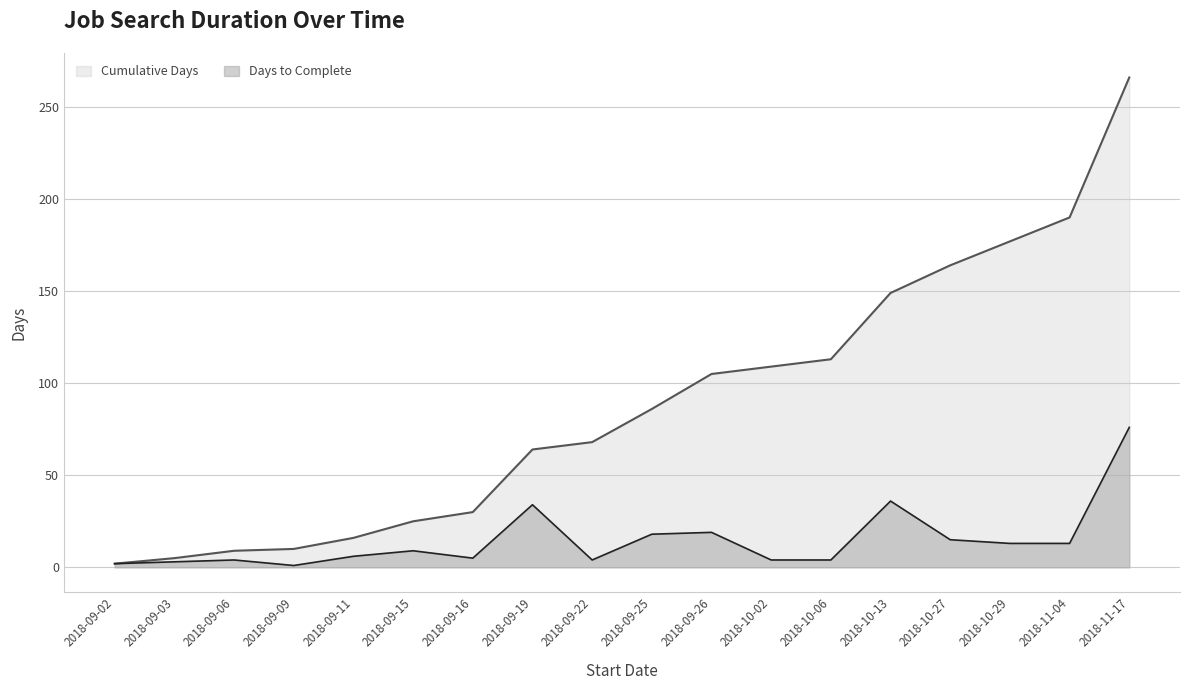

What is the average value of the Cumulative Days series?

88